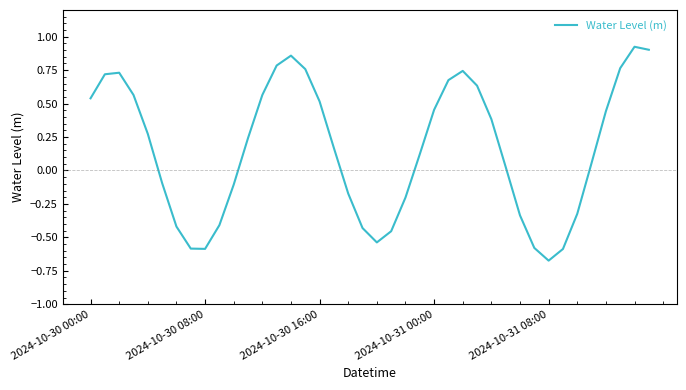

What is the difference between the maximum and minimum values?

1.6